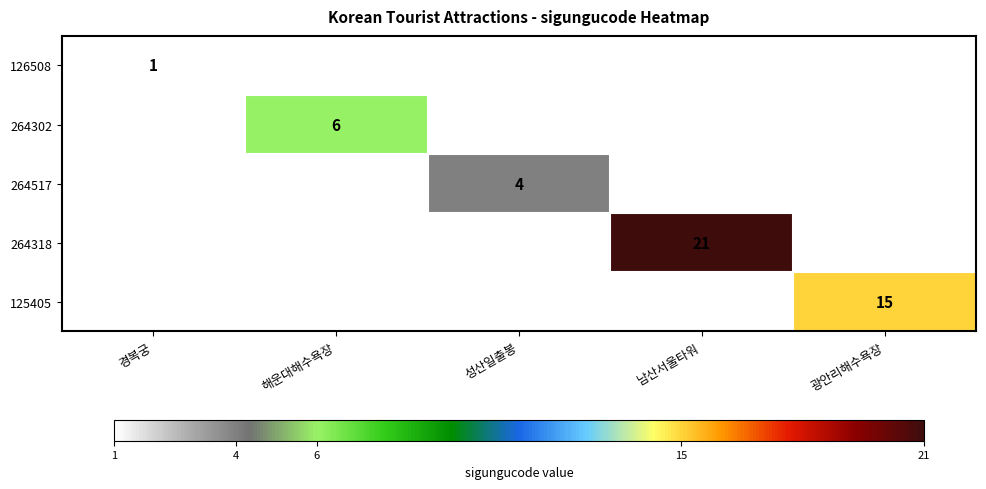

True or false: 264517 has a value of 5 at 성산일출봉.

False